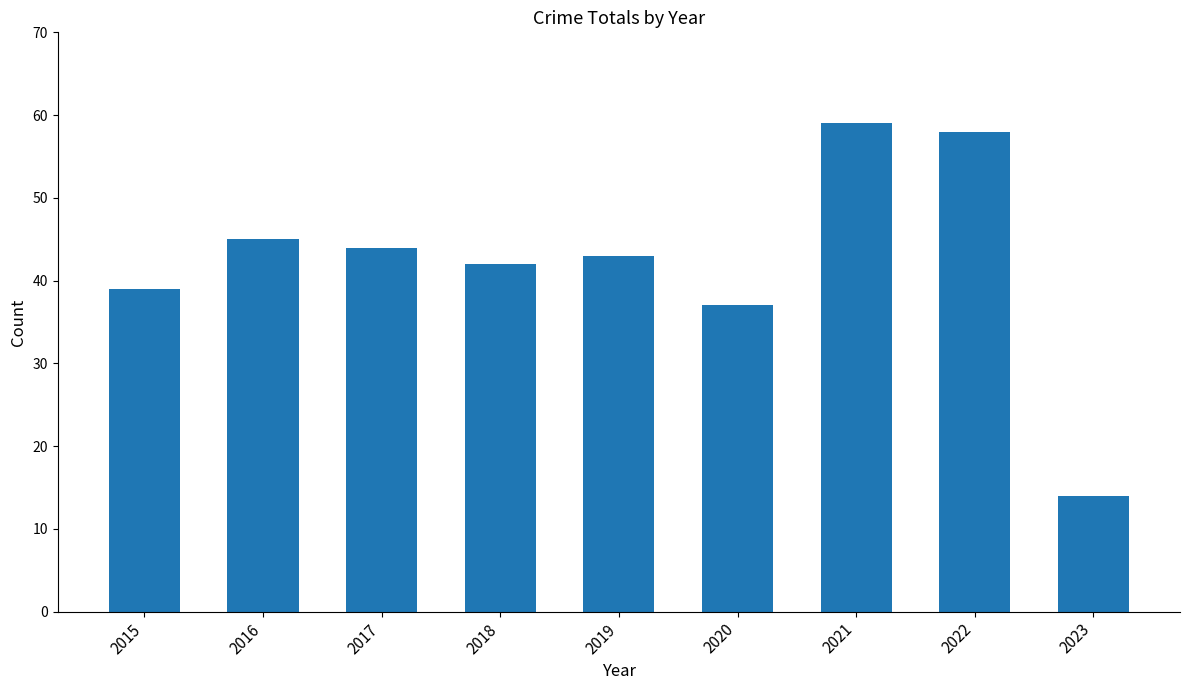

Reading left to right, extract all data points from this chart.

2015=39	2016=45	2017=44	2018=42	2019=43	2020=37	2021=59	2022=58	2023=14